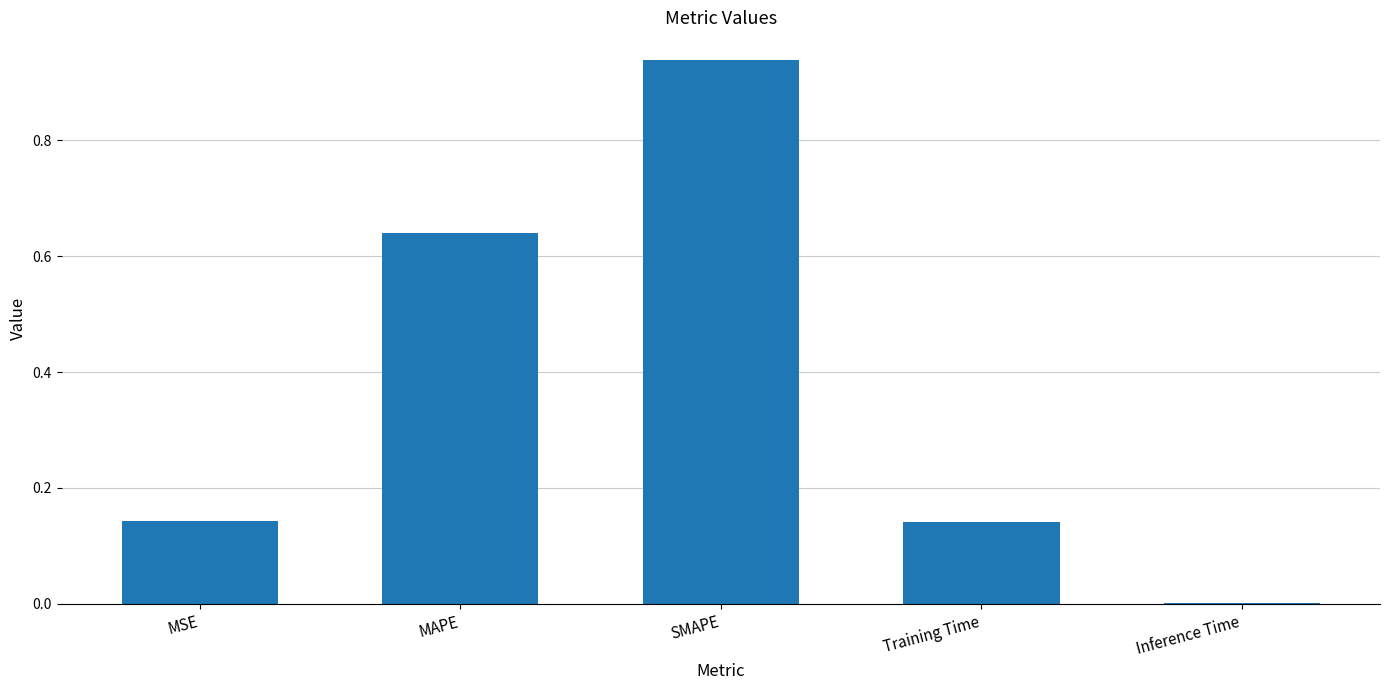

Count the number of categories in the chart.

5